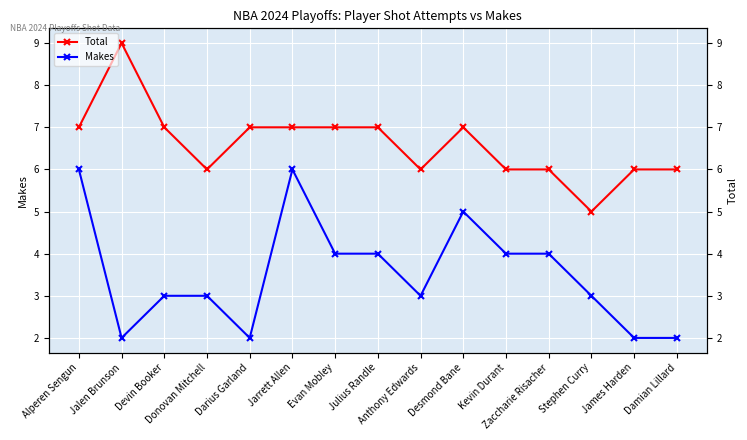

Which series has the largest range (max minus min)?

Total